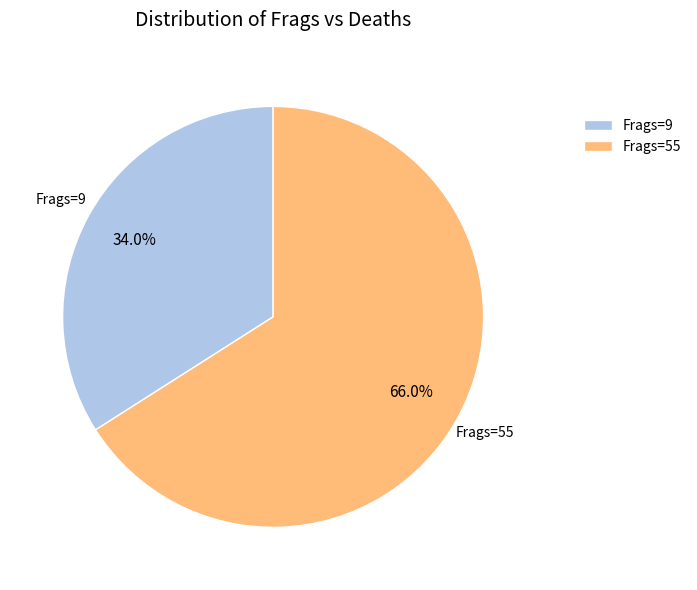

Which category has the biggest portion of the pie?

Frags=55